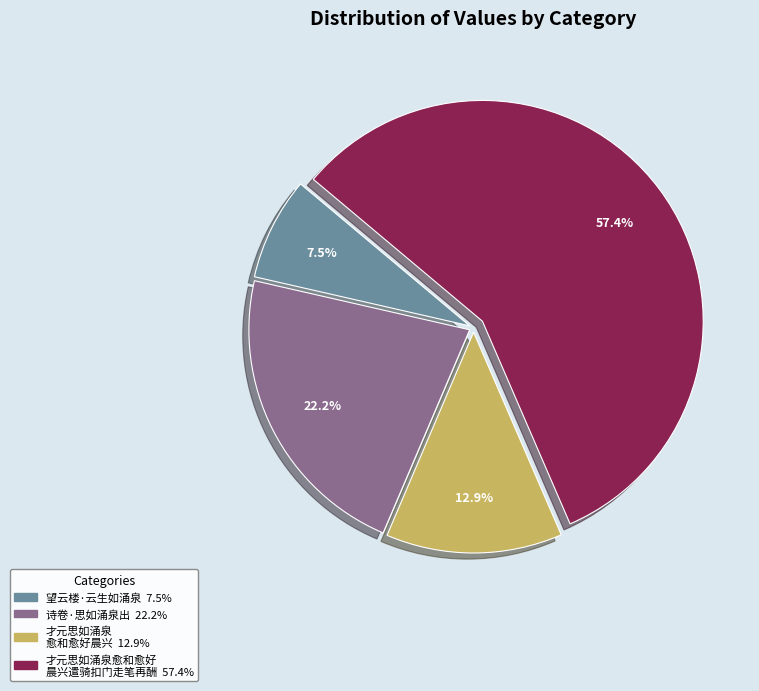

Is there a majority slice in this chart?

Yes